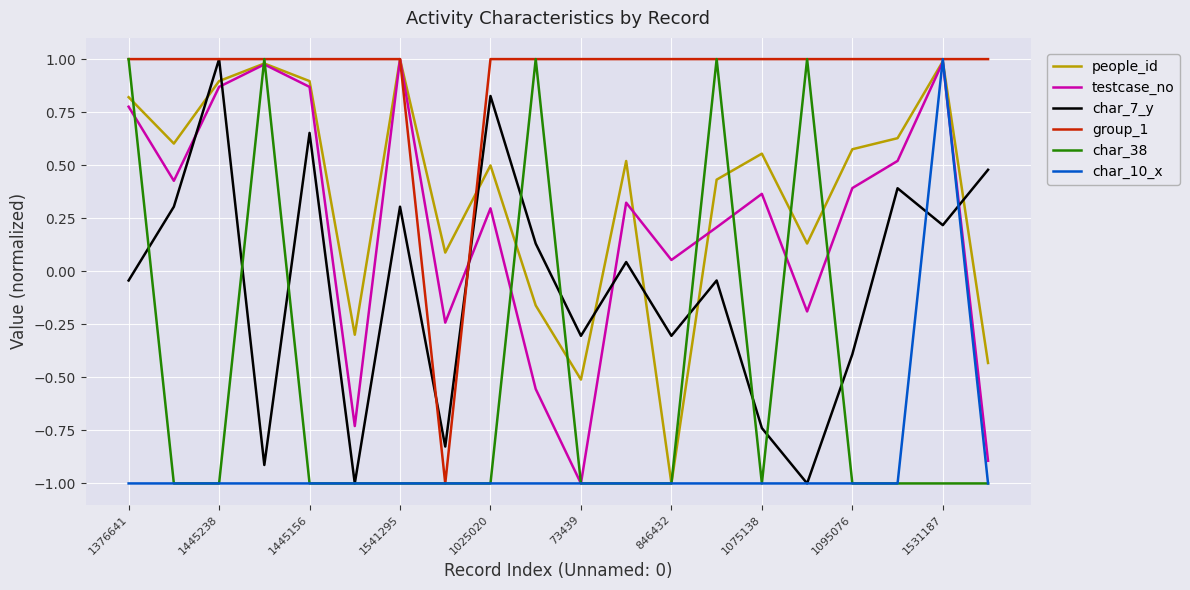

What is the lowest value of the testcase_no series?

-1.0